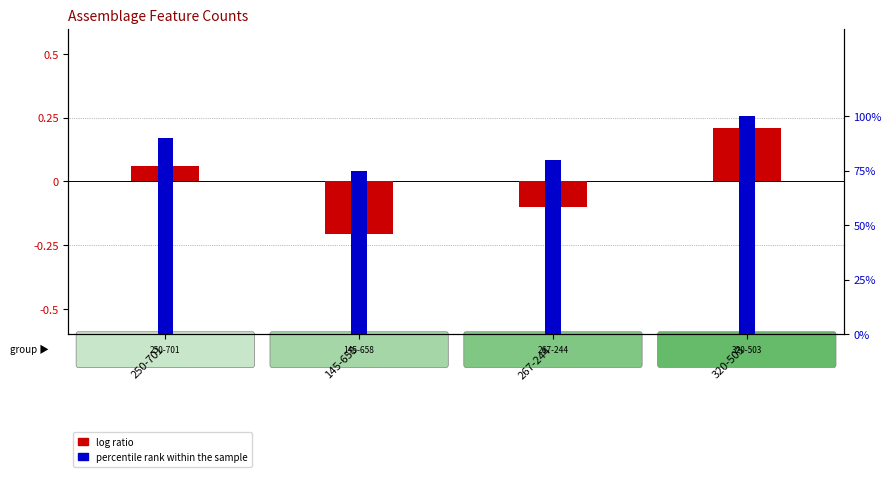

Which series has the widest spread of values?

percentile rank within the sample